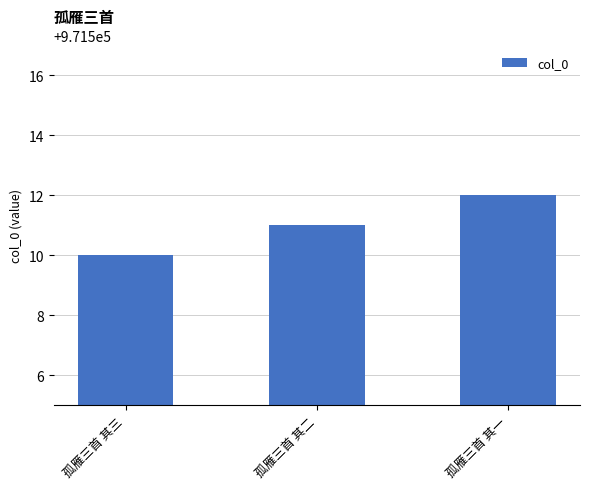

List the labels in order of value, smallest first.

孤雁三首 其三, 孤雁三首 其二, 孤雁三首 其一